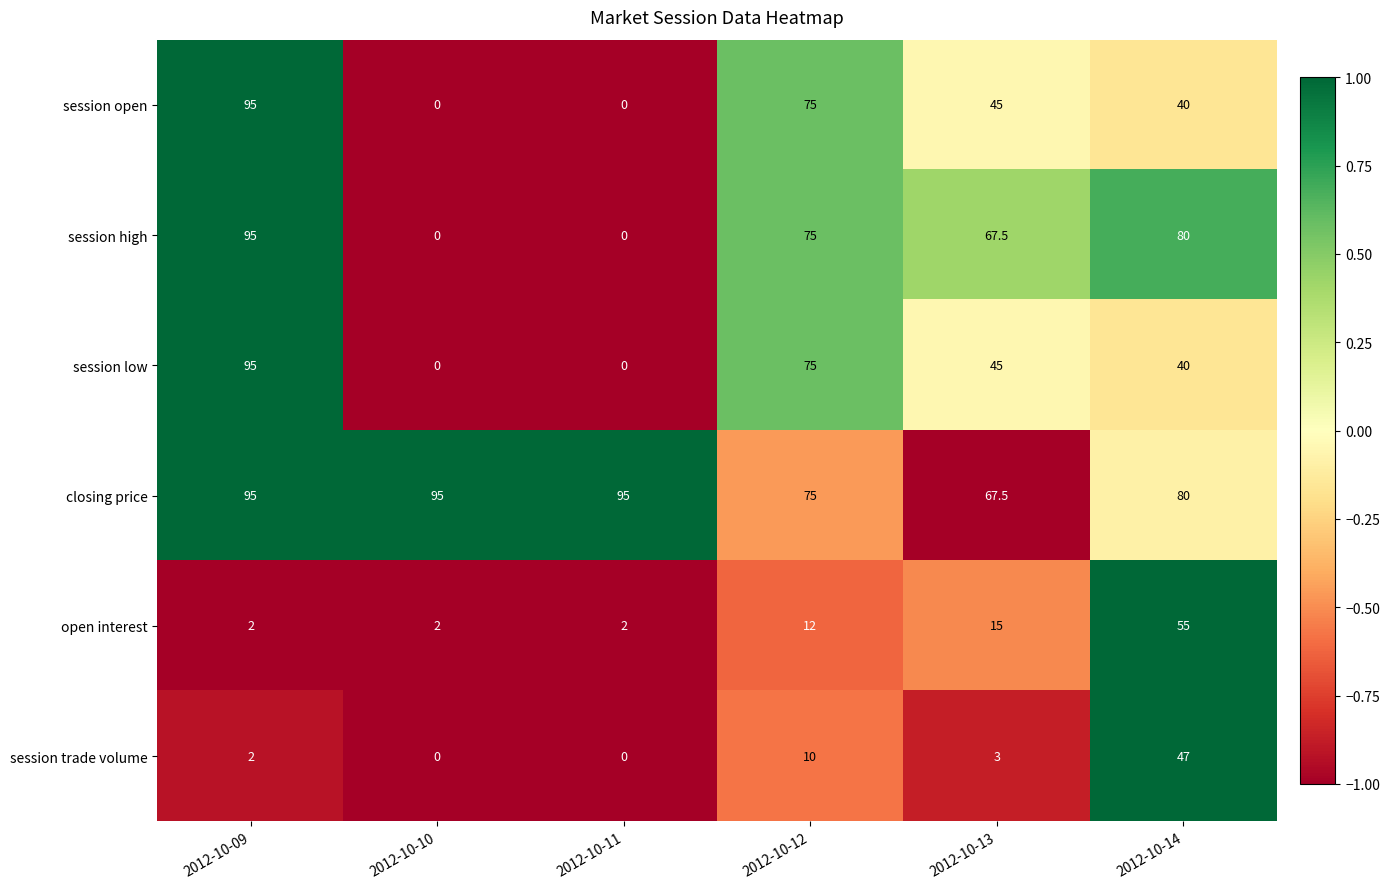

At which category is the sum across all series the highest?

2012-10-09